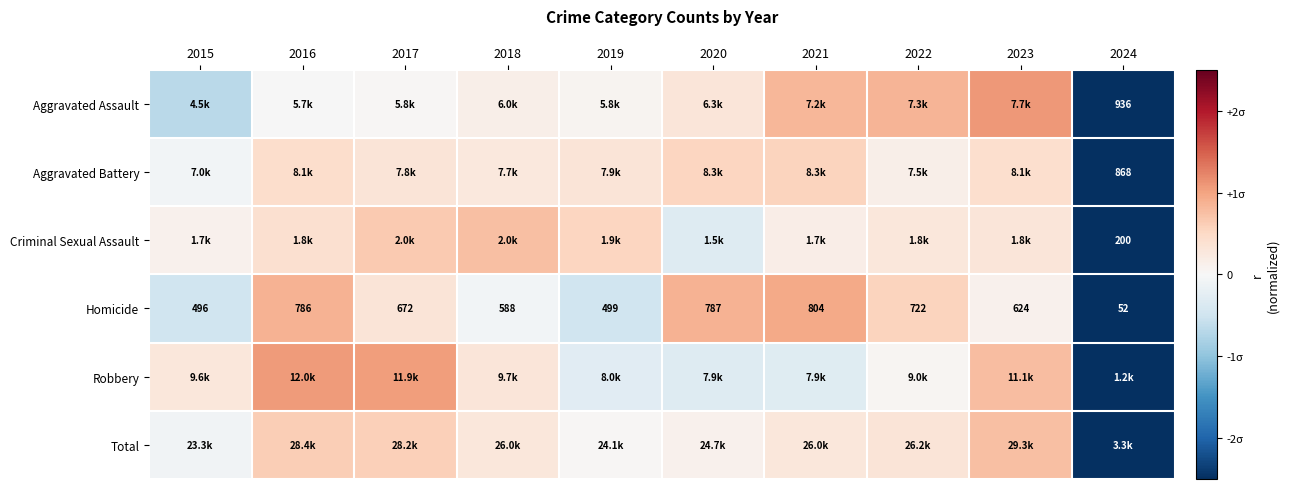

True or false: Criminal Sexual Assault has a value of -0.3 at 2020.

True